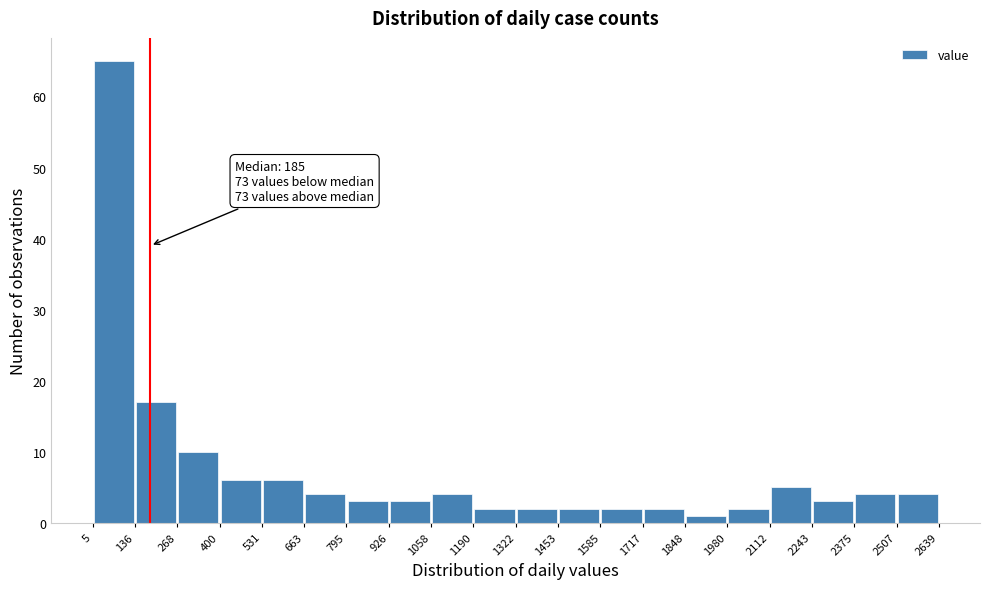

Over which range of the x-axis is the bar tallest?

5 to 136